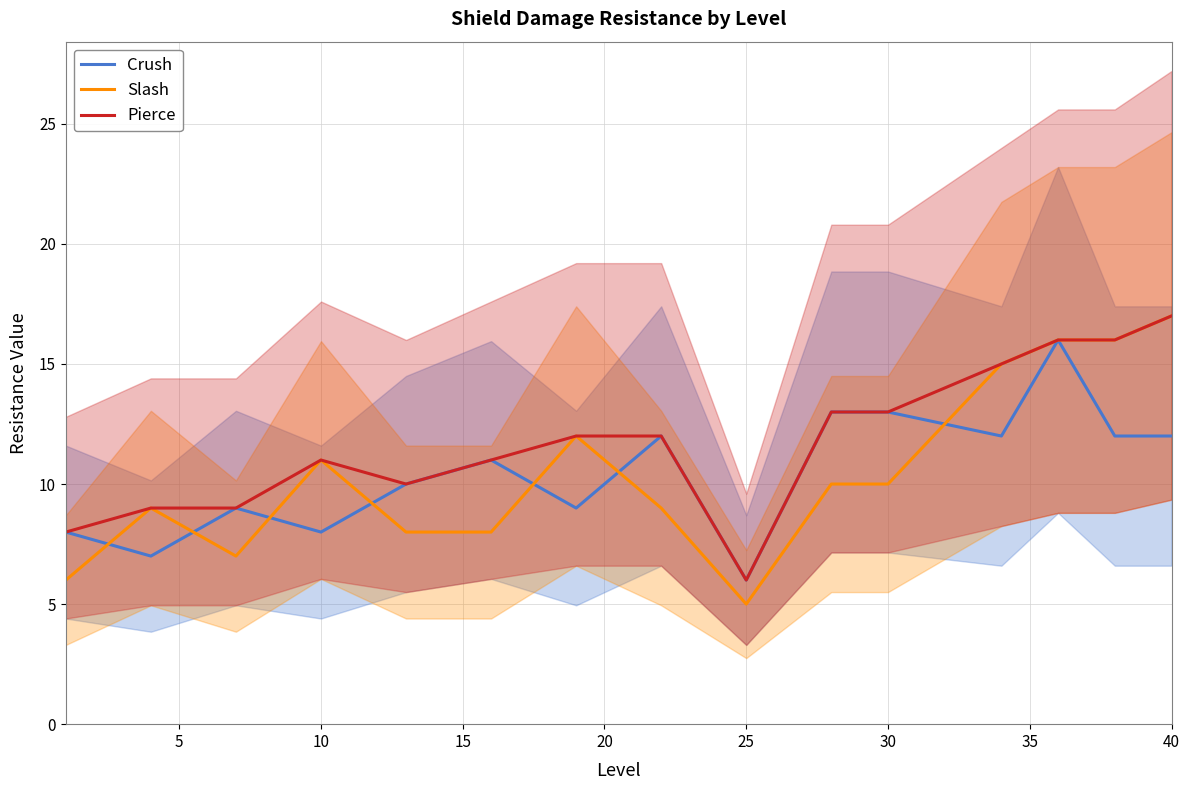

True or false: Pierce has a value of 3 at 25.

False